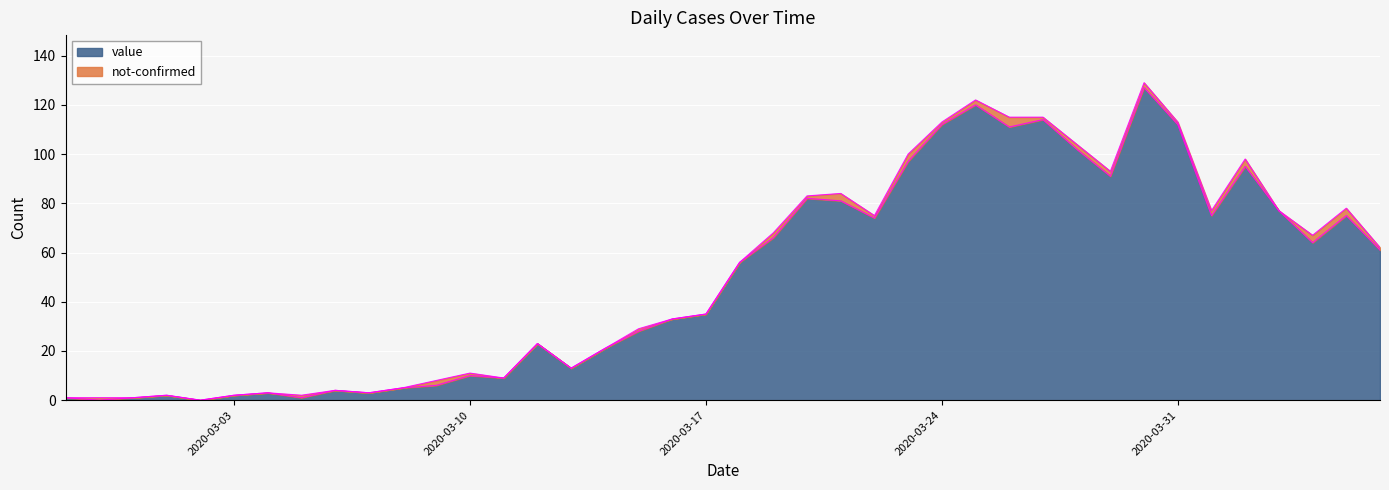

At which label is the value closest to 63?

2020-04-04